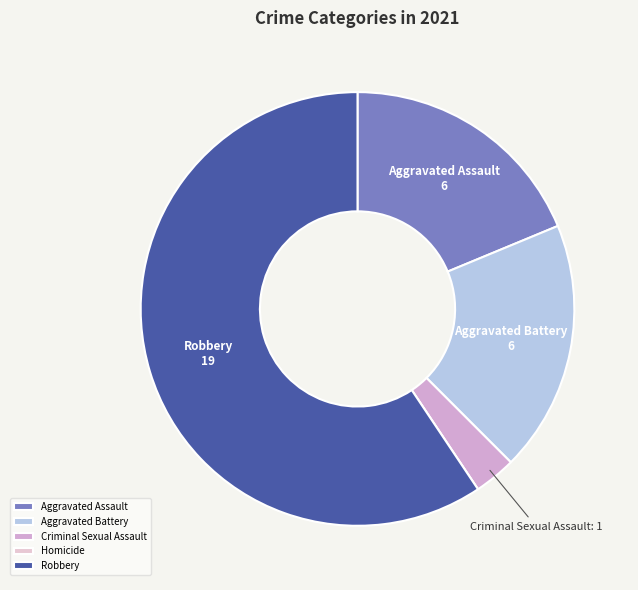

Combined, what portion of the pie is Aggravated Battery and Aggravated Assault?

37.5%